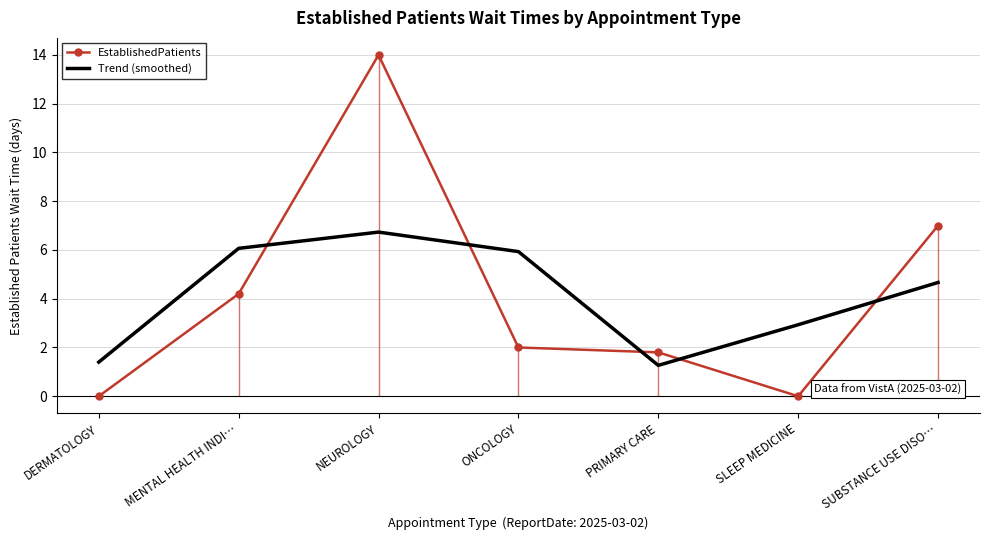

Count the number of categories in the chart.

7